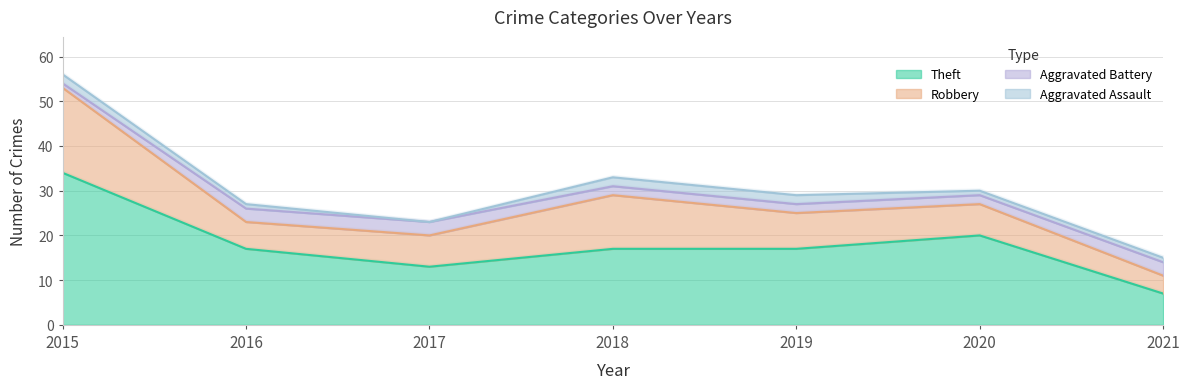

What are all the series names shown in the legend?

Aggravated Assault, Aggravated Battery, Robbery, Theft